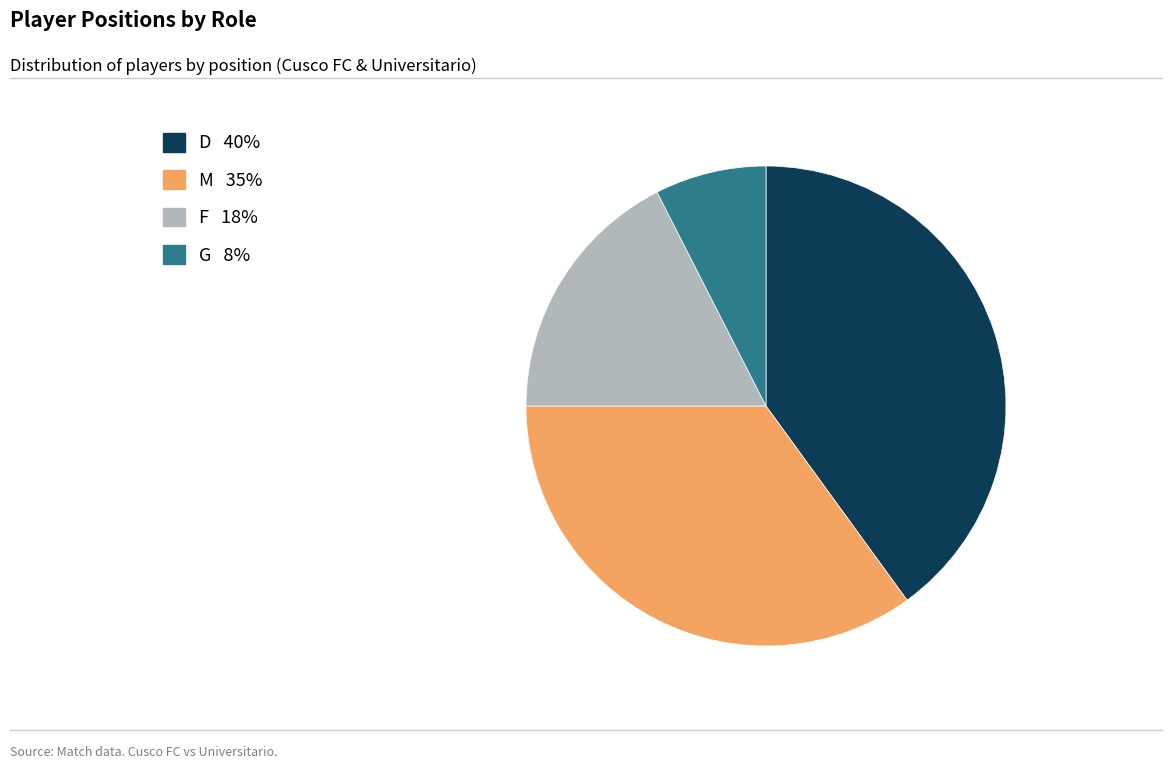

Is it true that D is 40% of the pie?

True